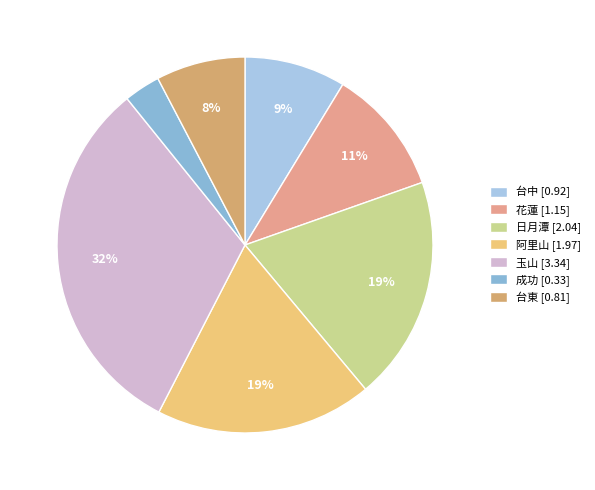

Count the number of slices in the pie.

7